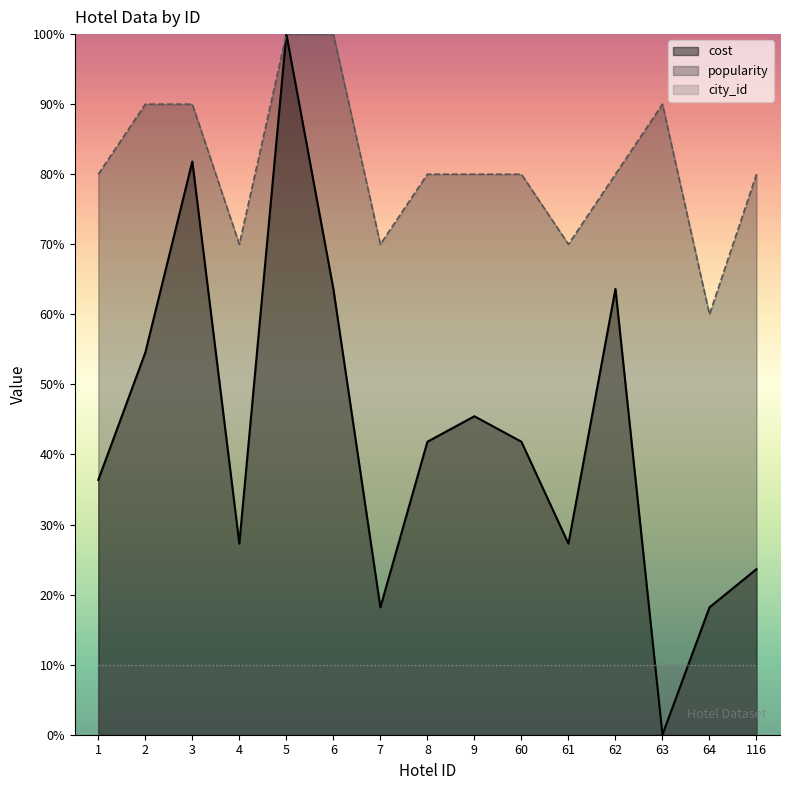

Which series changed the most between 1 and 61?

popularity